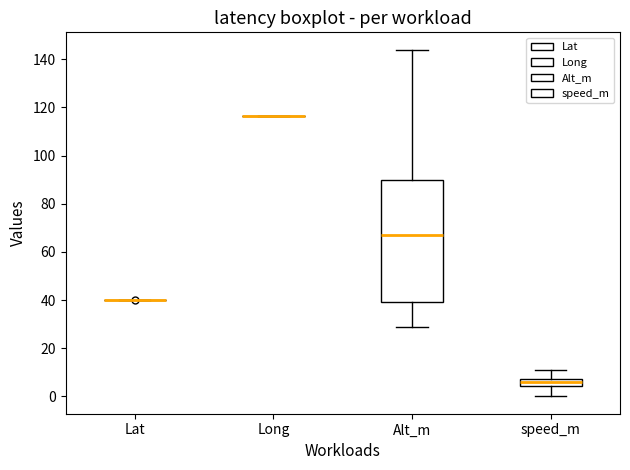

Comparing the boxes themselves (not the whiskers), which one is the tallest?

Alt_m